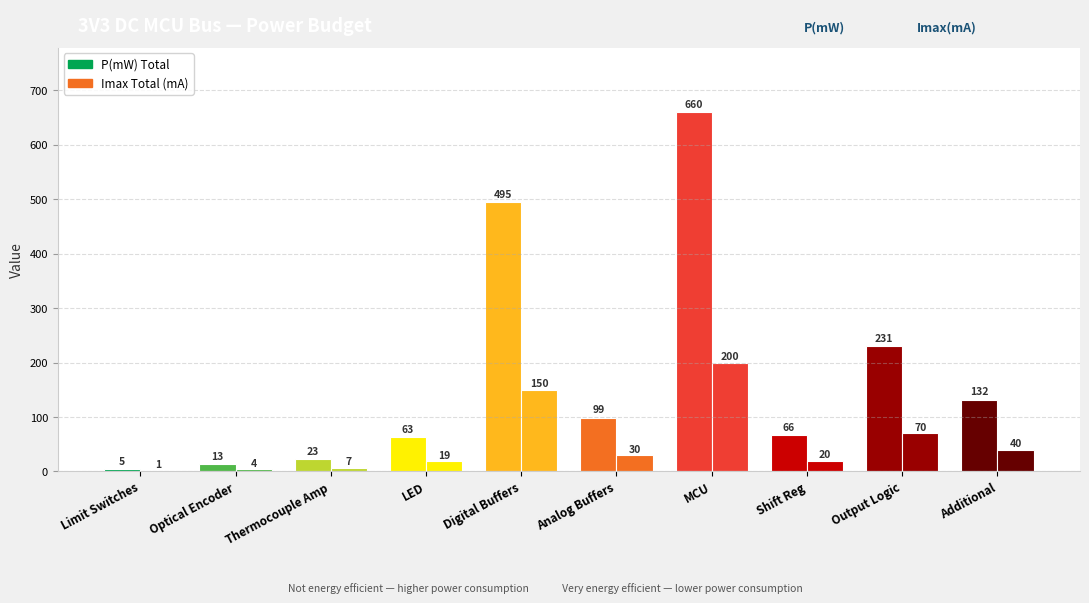

At Output Logic, list the series in order from smallest to largest.

Imax Total (mA), P(mW) Total